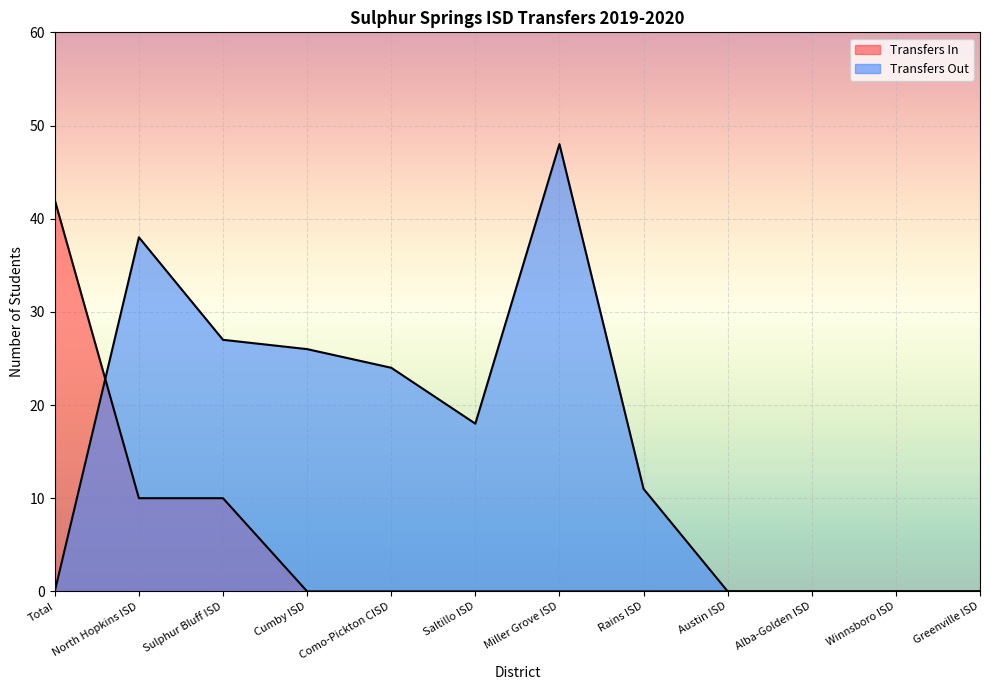

Where is Transfers In nearest to the value 21?

North Hopkins ISD